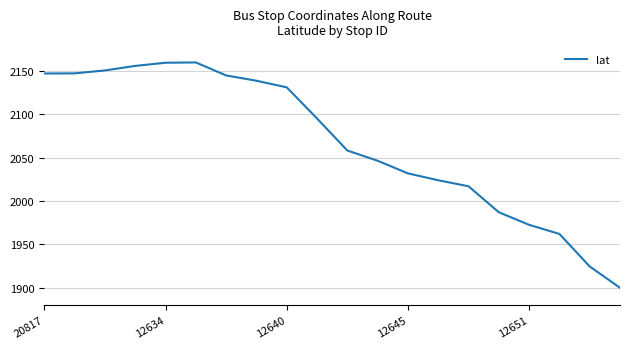

What is the smallest value displayed?

1900.0